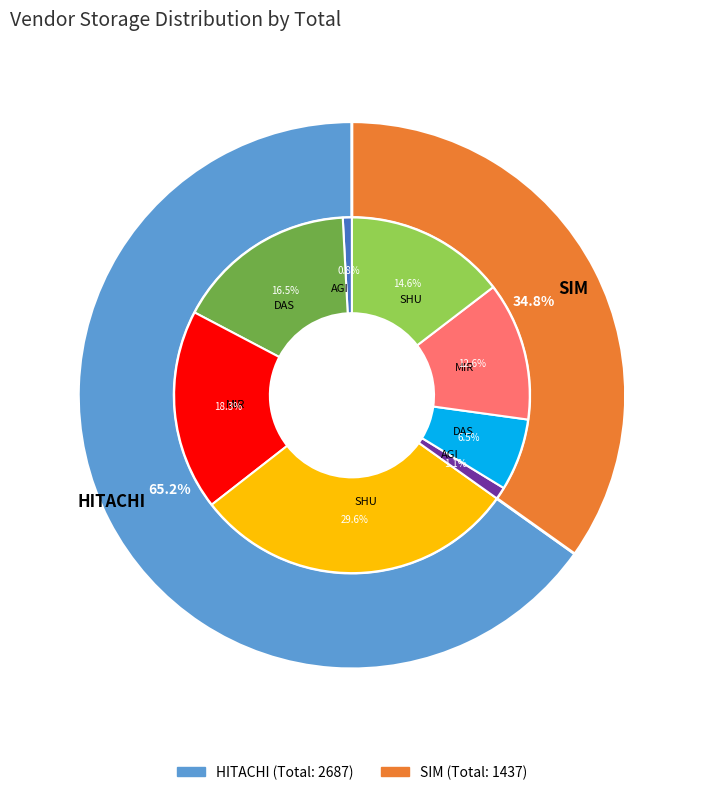

The SIM slice represents 35% of the pie. True or false?

True